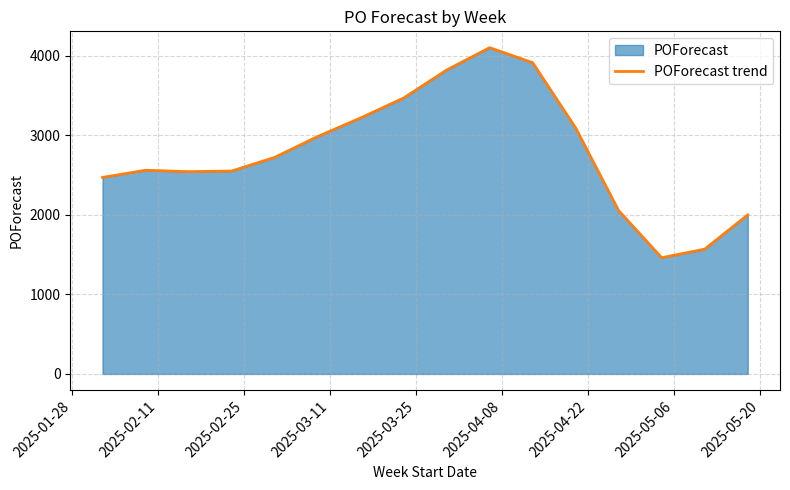

What is the difference between the maximum and minimum values?

2639